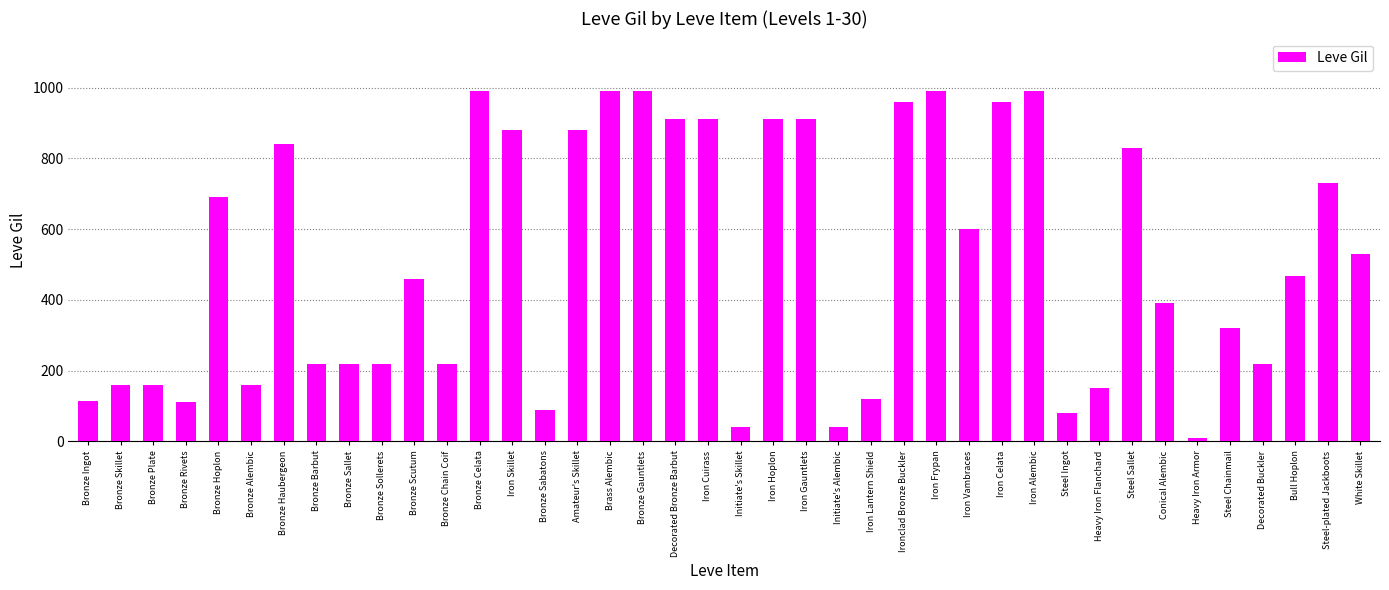

What is the difference between the maximum and minimum values?

980